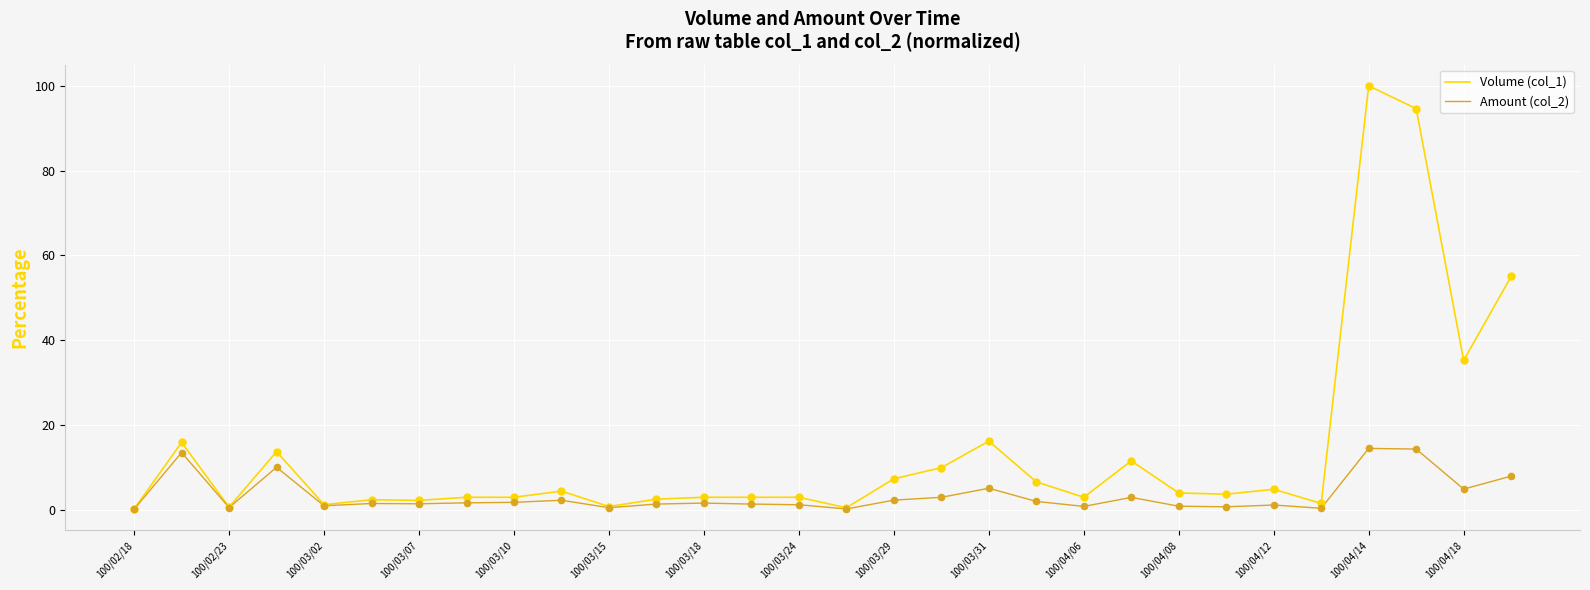

Rank the series by their maximum value, from lowest to highest.

Amount (col_2), Volume (col_1)